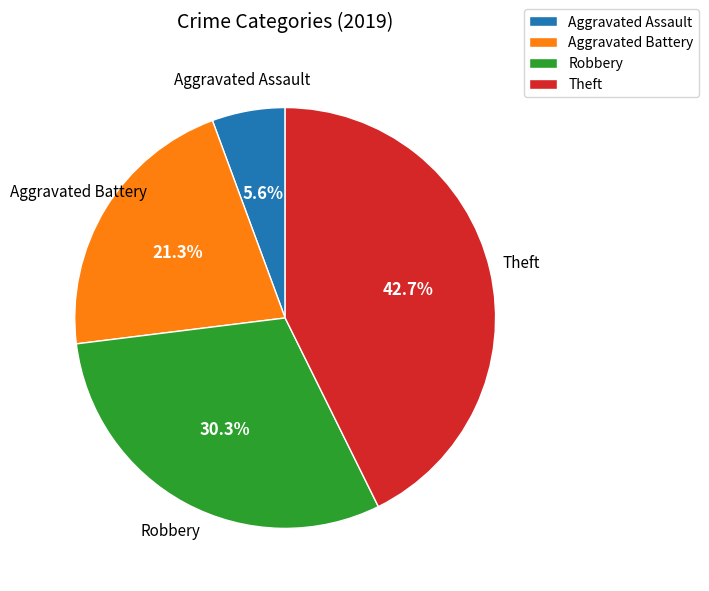

To the nearest percent, what is the difference between the largest and smallest slice percentages?

37%